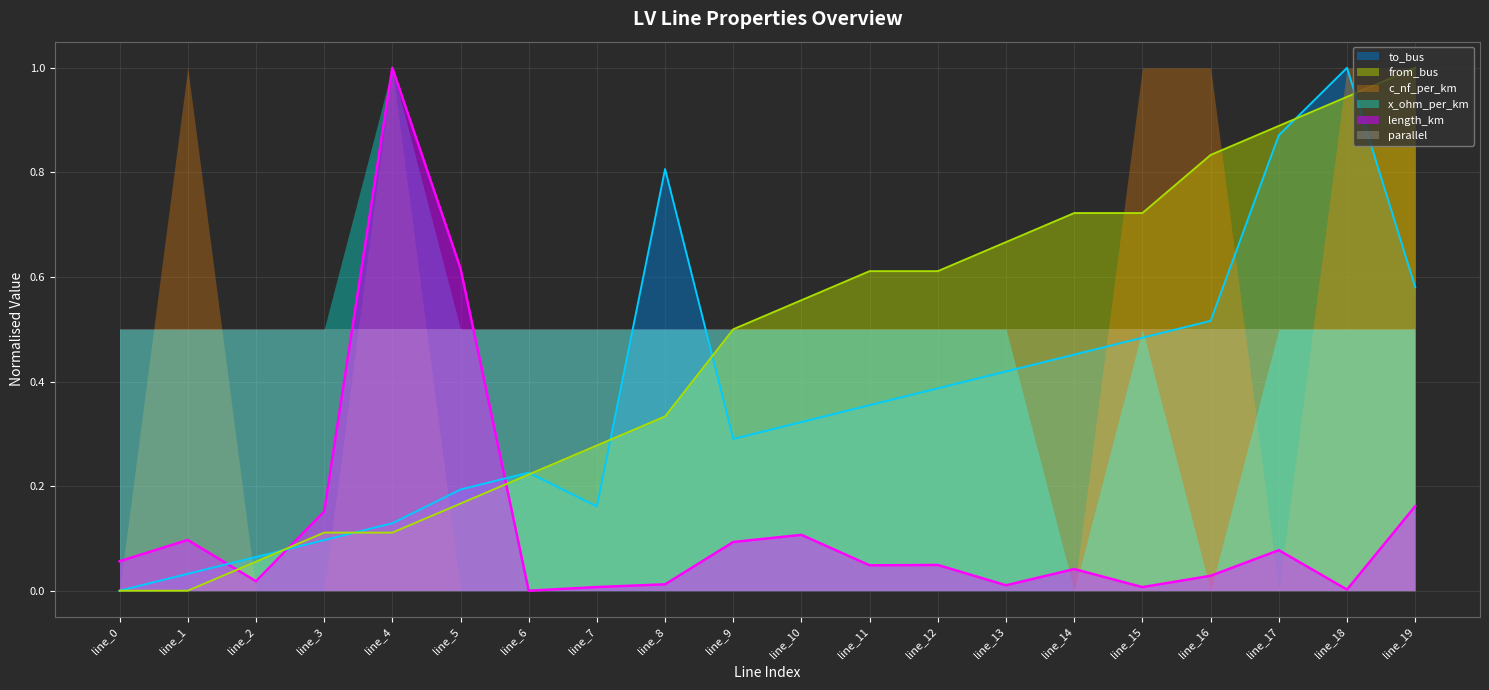

What is the value of the from_bus point at the 8th from the left?

0.3